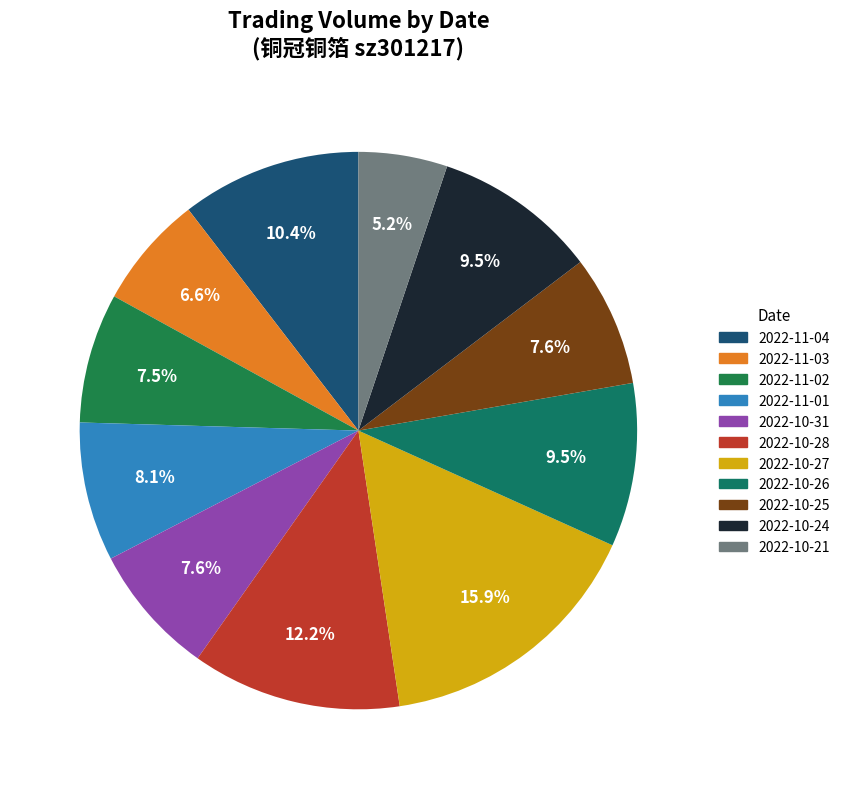

What is the smallest slice in the pie chart?

2022-10-21